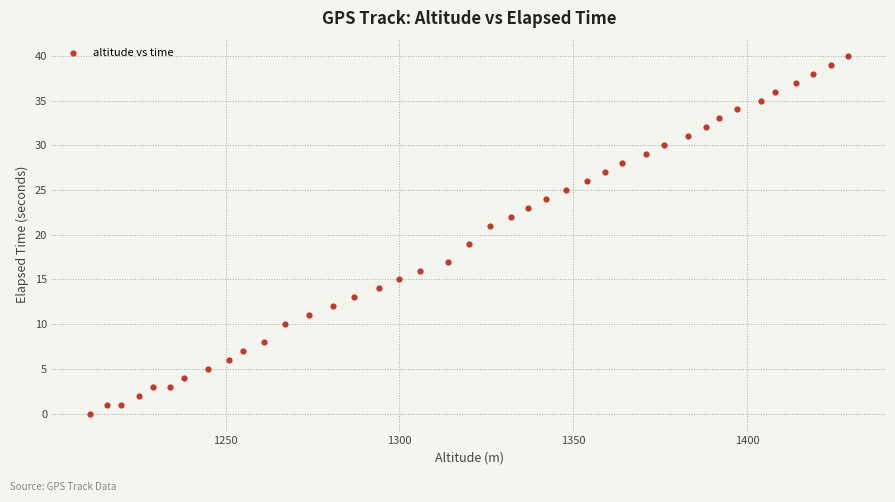

What is the range of X values (max minus min)?

218